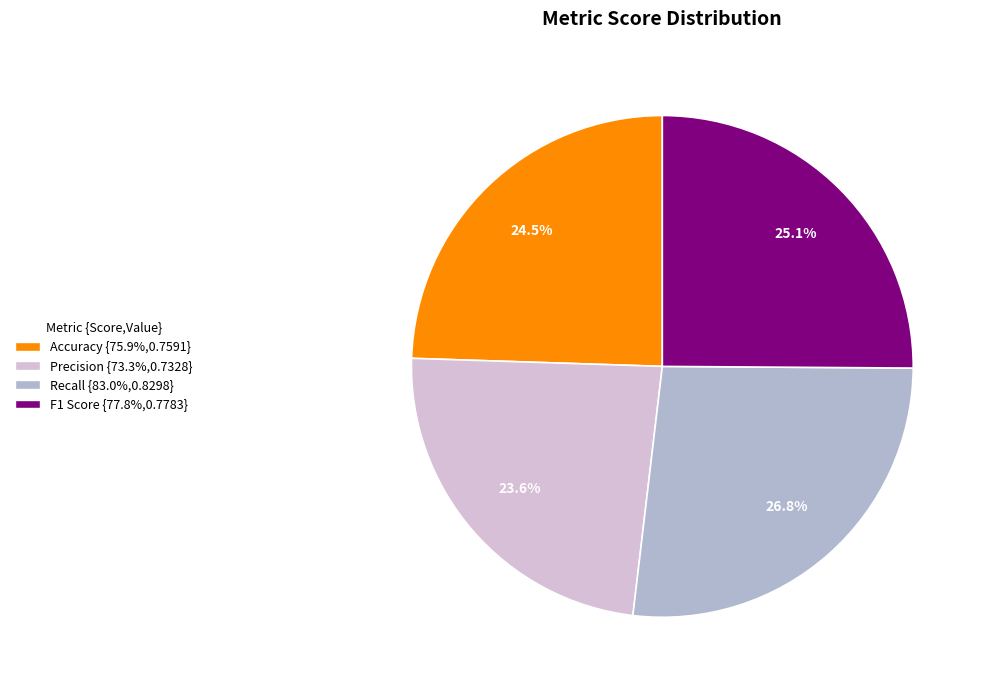

To the nearest percent, what is the difference between the Accuracy and Precision slice percentages?

1%